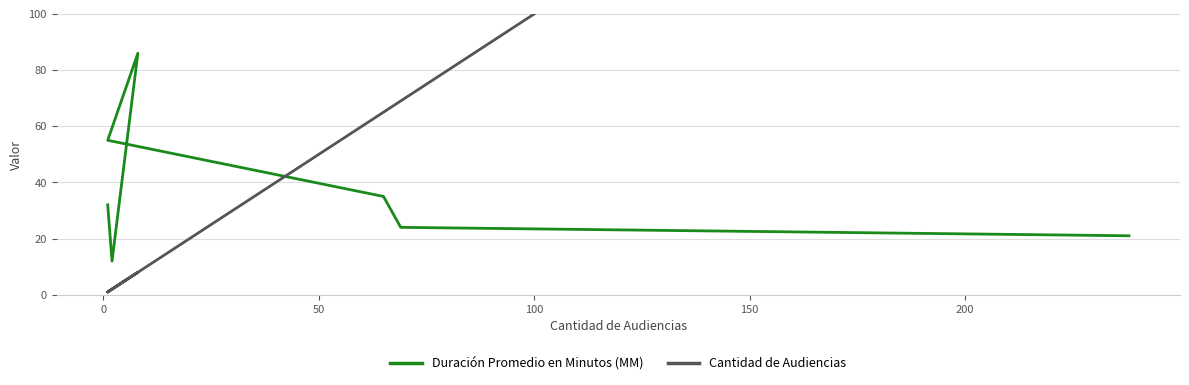

At 0, list the series in order from largest to smallest.

Cantidad de Audiencias, Duración Promedio en Minutos (MM)